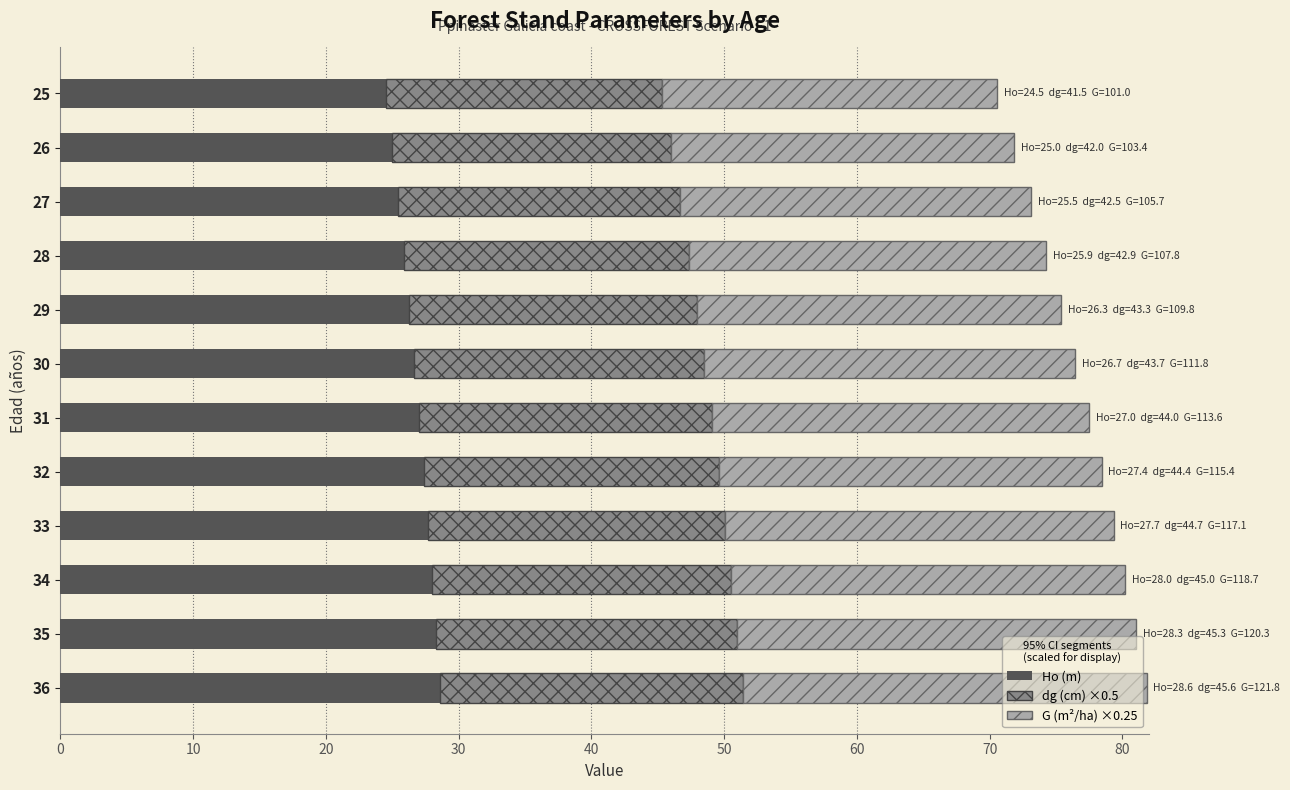

Count the number of categories in the chart.

12